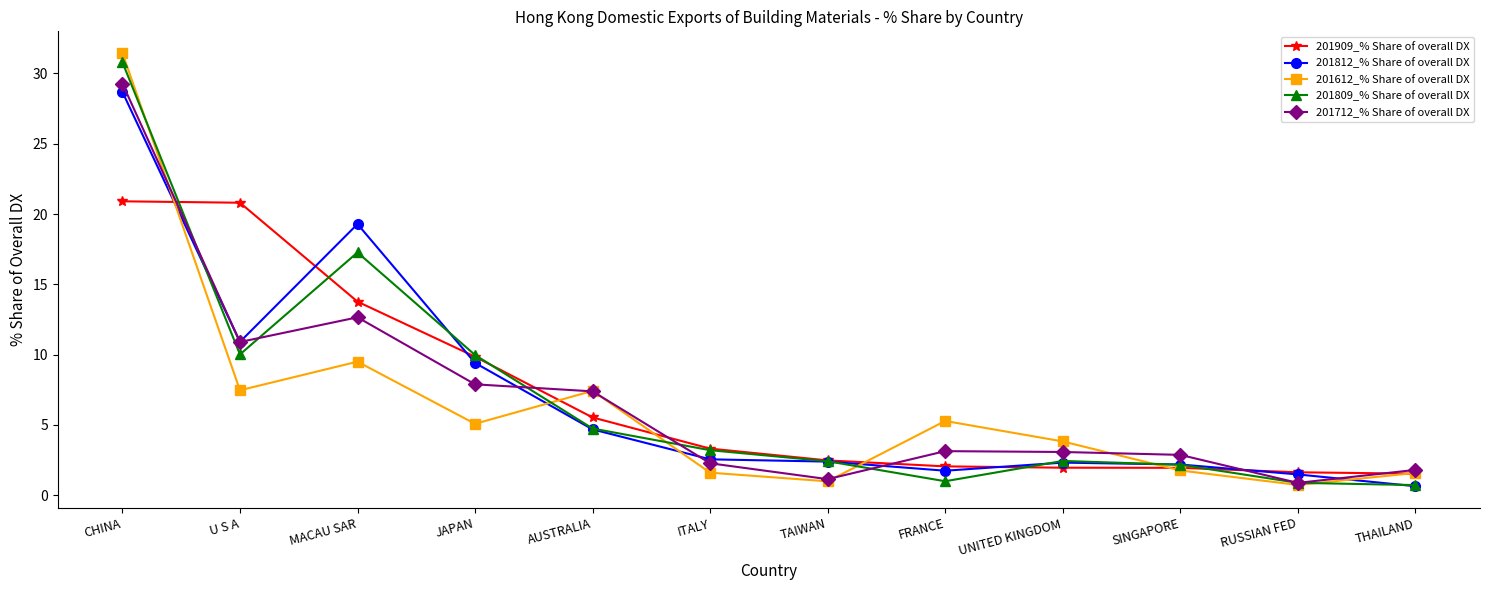

What is the average value of the 201909_% Share of overall DX series?

7.1